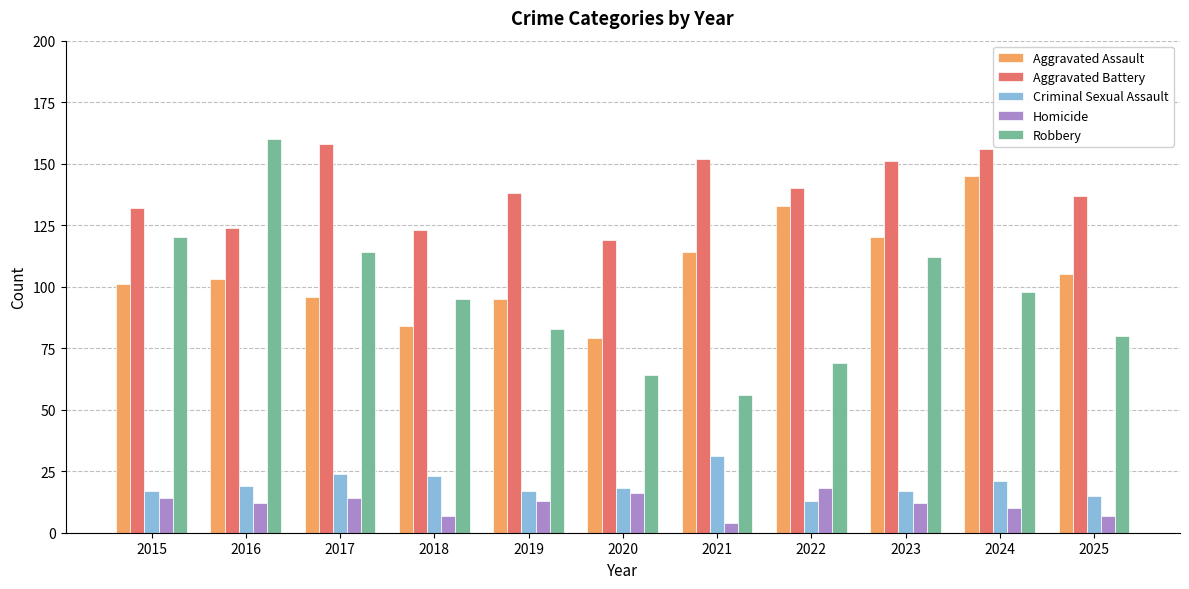

Is it true that Robbery equals 100 at 2020?

False